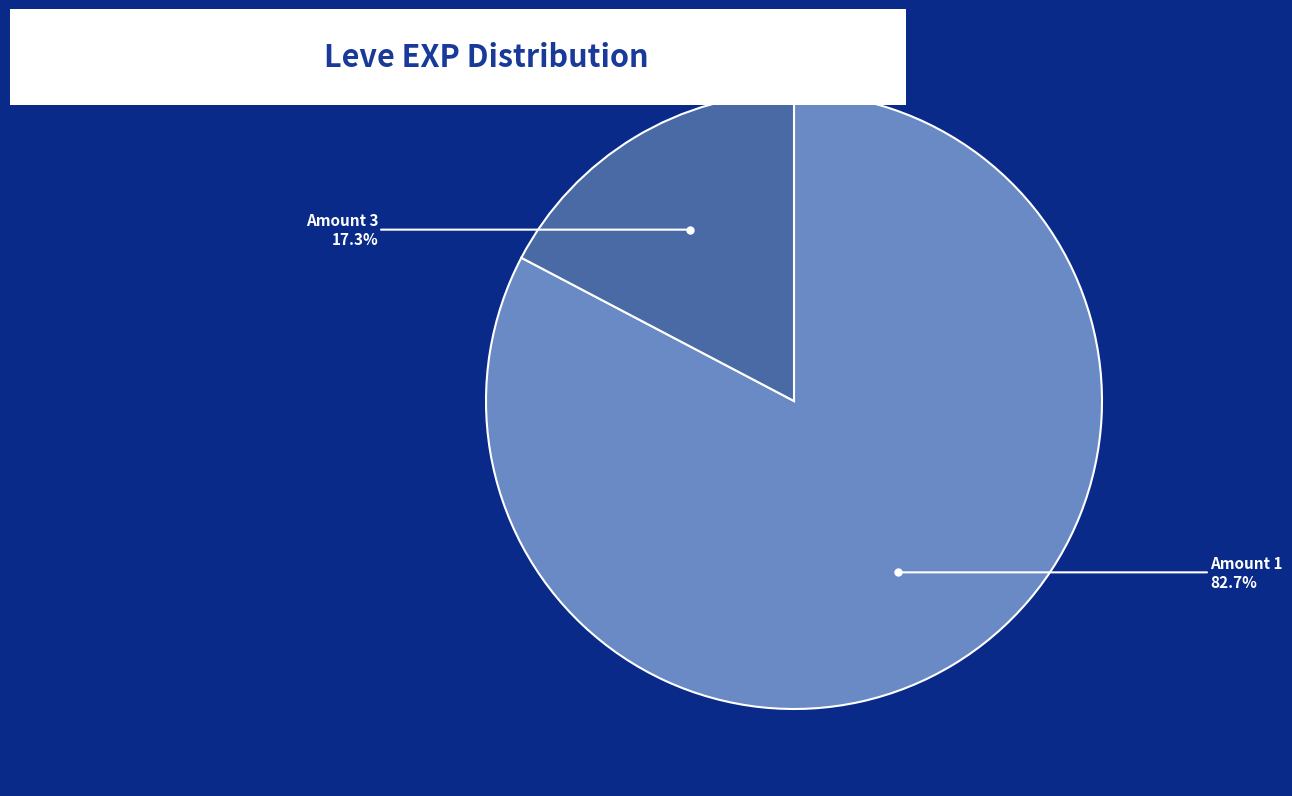

Is there a majority slice in this chart?

Yes